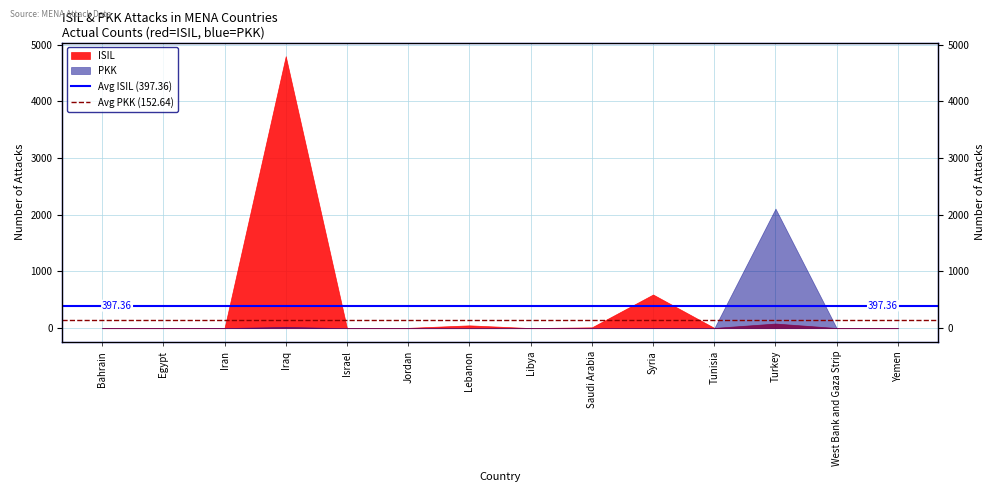

List the series in order of their overall mean, highest first.

Avg ISIL (397.36), Avg PKK (152.64)